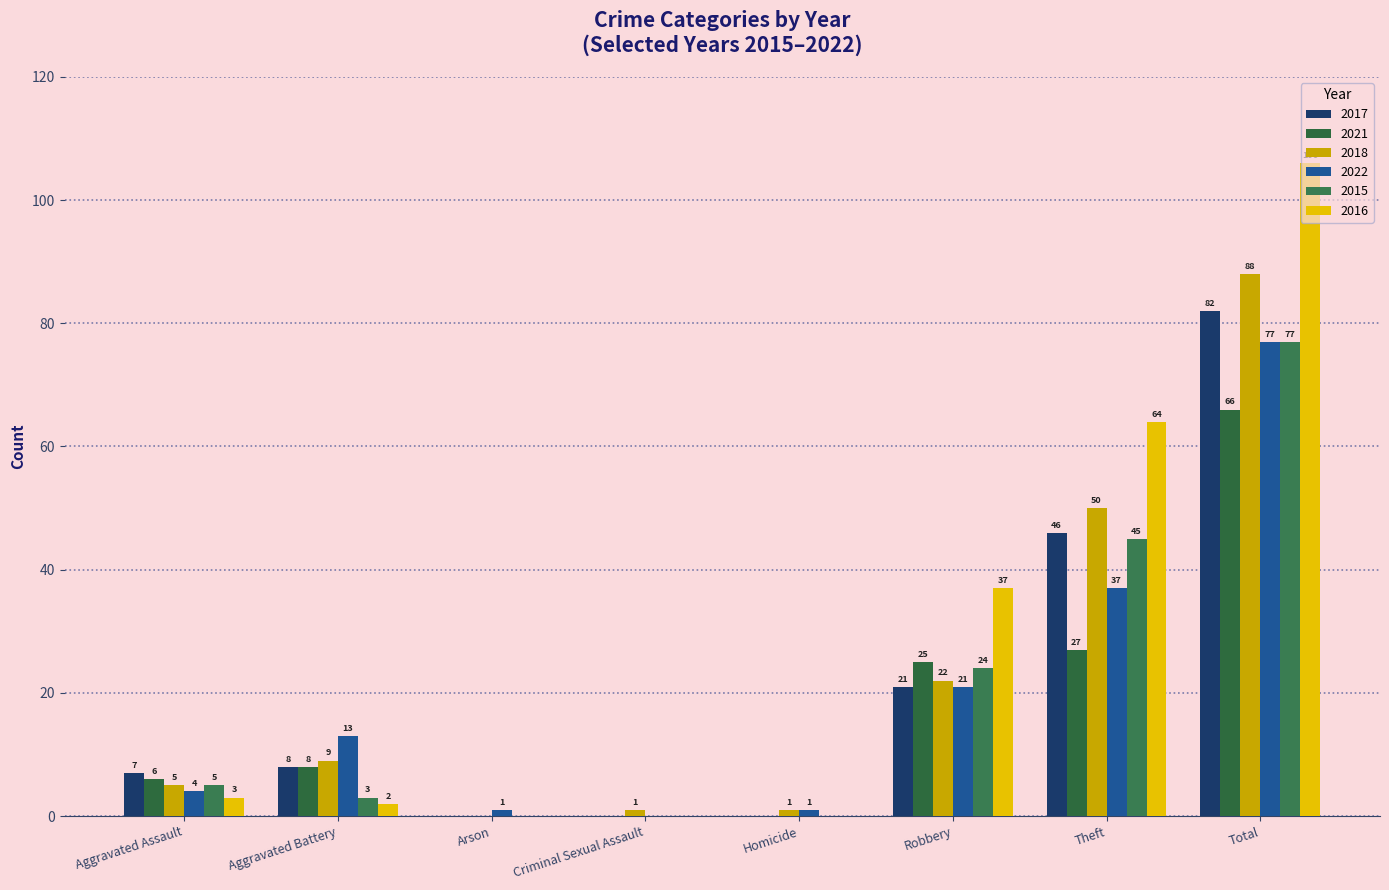

At which label does 2017 reach its minimum?

Arson